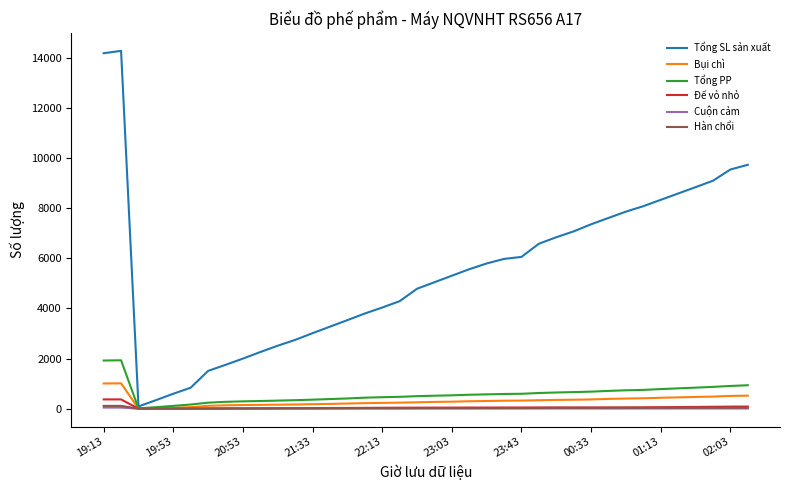

Which series has the largest range (max minus min)?

Tổng SL sản xuất